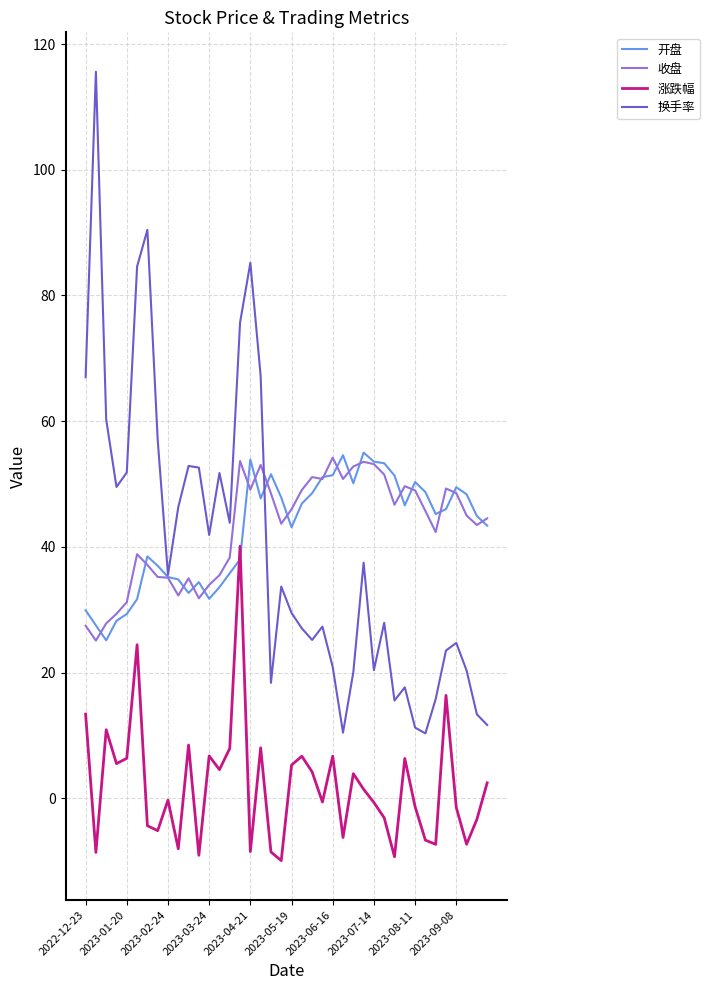

Which series has the largest range (max minus min)?

换手率